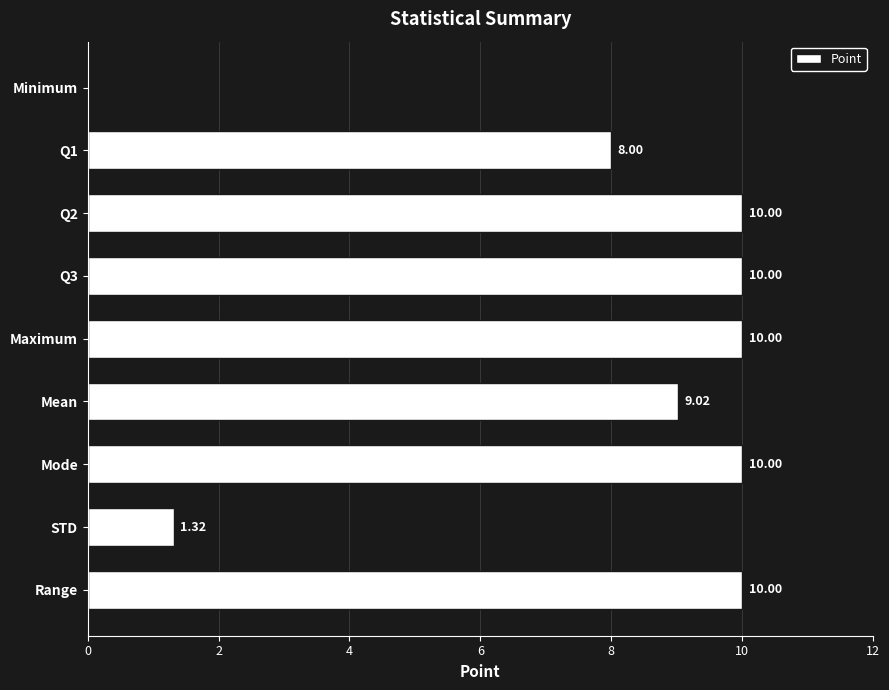

What is the sum of all values?

68.3